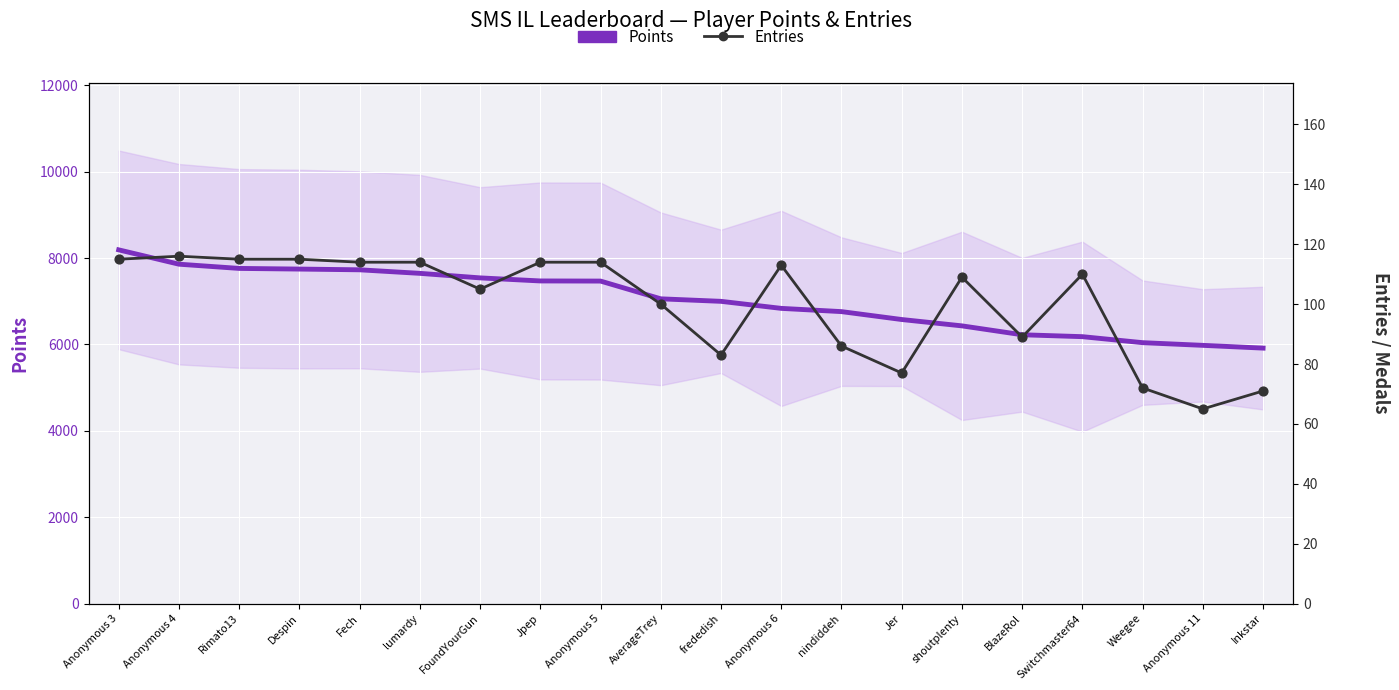

Which series has the largest total across all categories?

Points